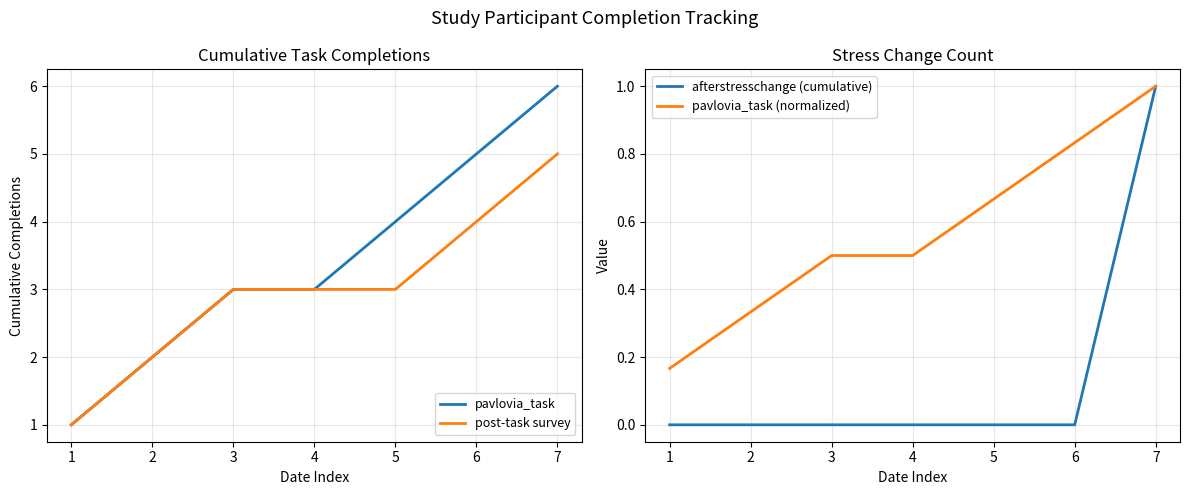

What is the total value across all series at 2?

4.3